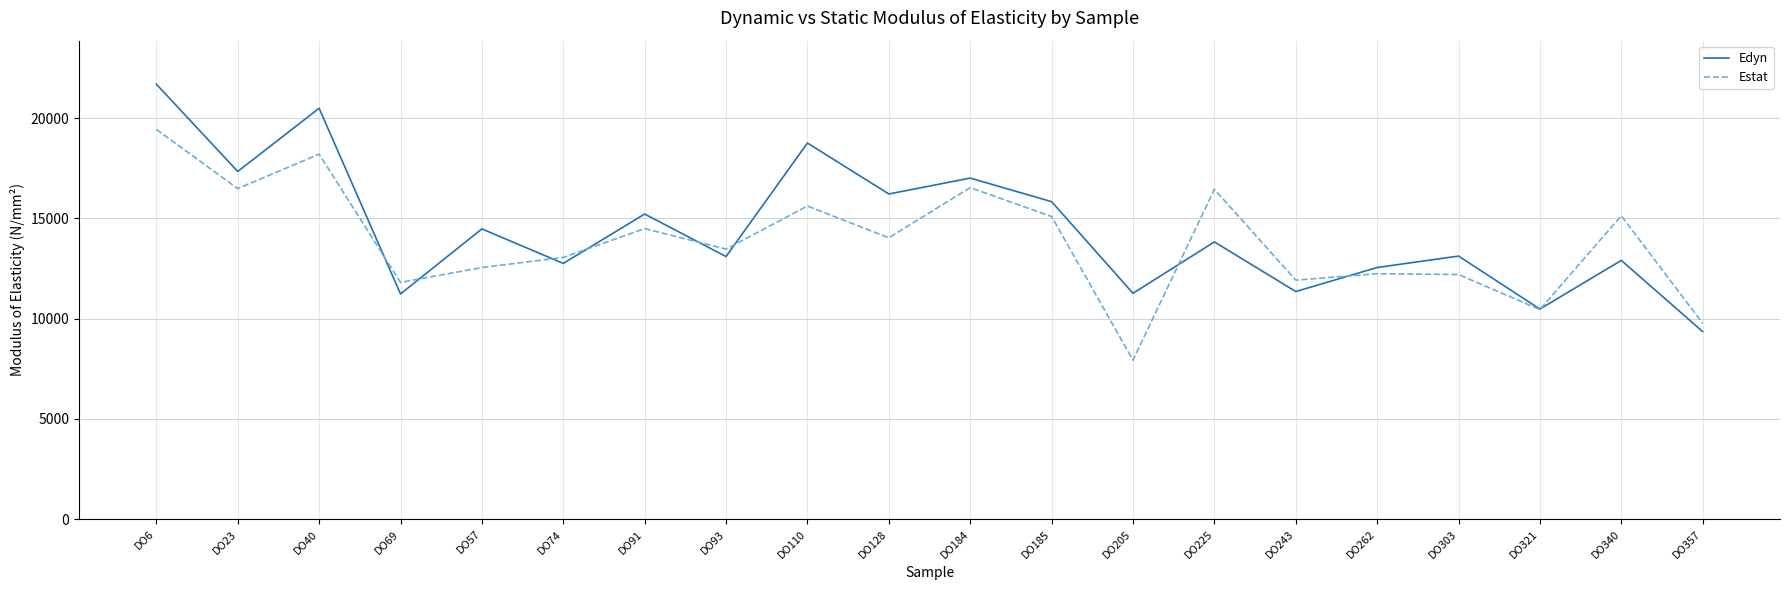

The Estat series shows 16974 at DO74. True or false?

False